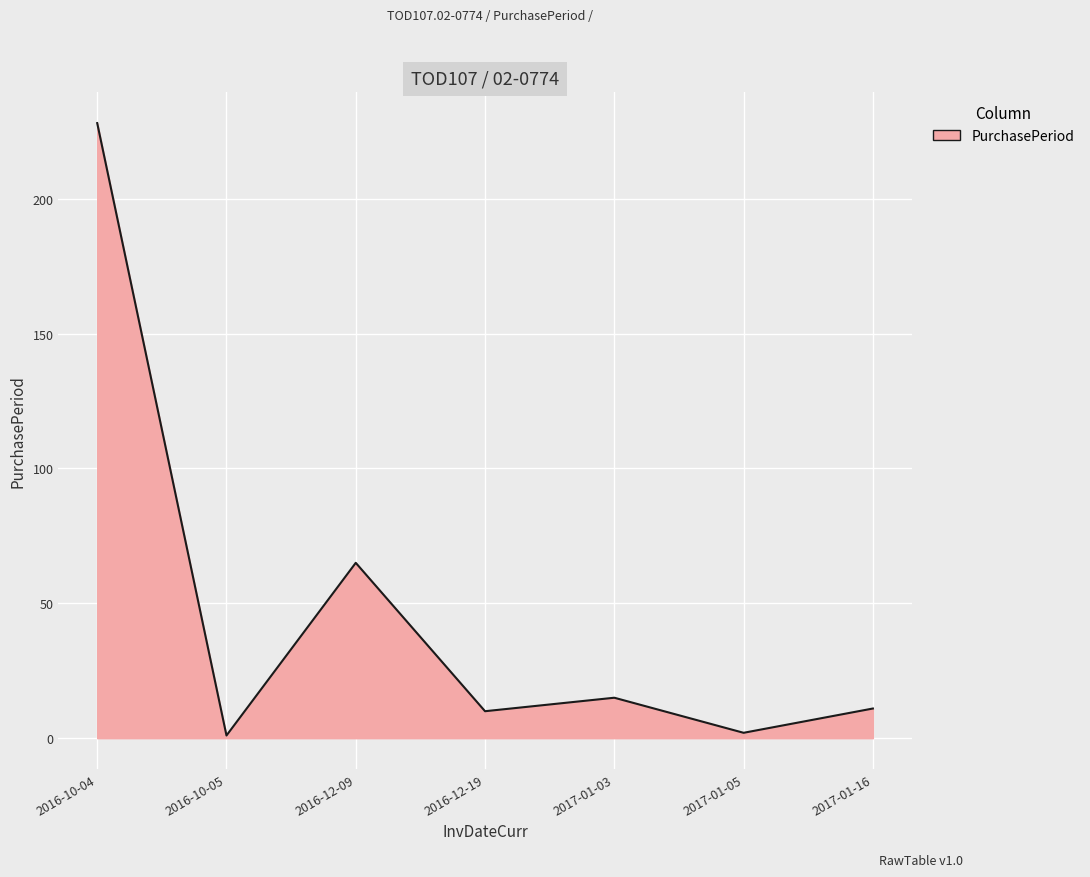

The chart shows a value of 10 at 2016-12-19. True or false?

True